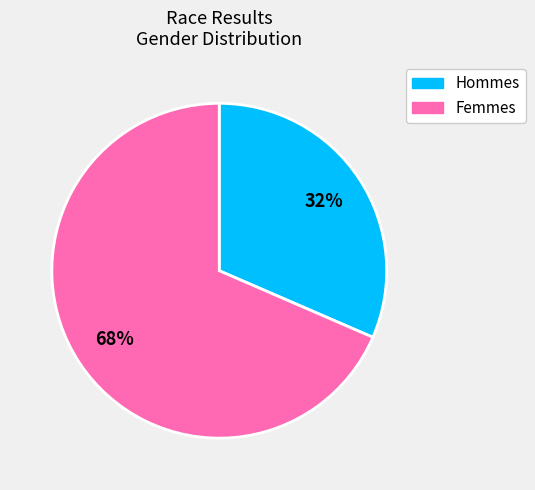

To the nearest percent, what is the average slice percentage?

50%